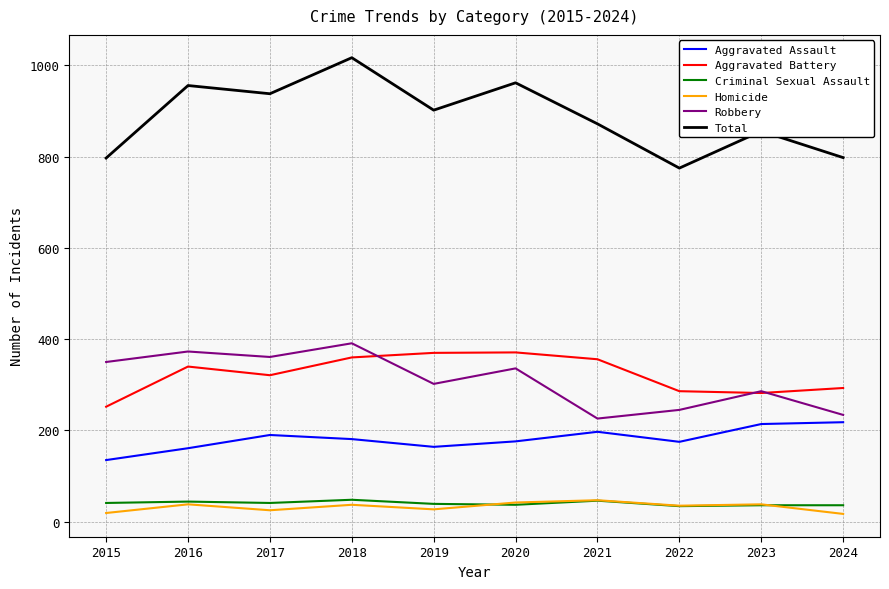

True or false: Aggravated Assault and Total intersect in this chart.

False